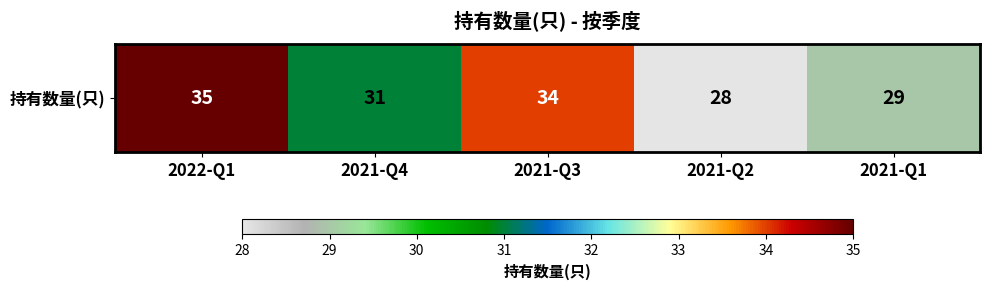

Reading left to right, transcribe all the data shown in this chart.

2022-Q1=35	2021-Q4=31	2021-Q3=34	2021-Q2=28	2021-Q1=29